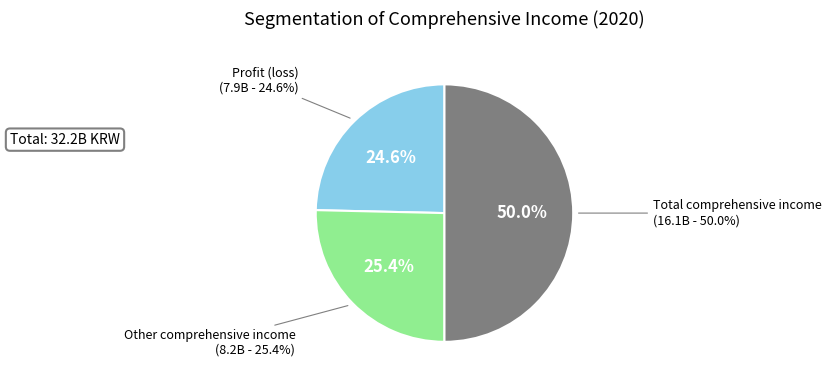

Combined, do Total comprehensive income and Profit (loss) account for over 50%?

Yes